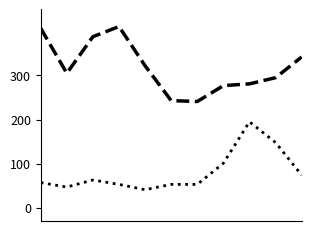

What is the smallest value displayed?

41